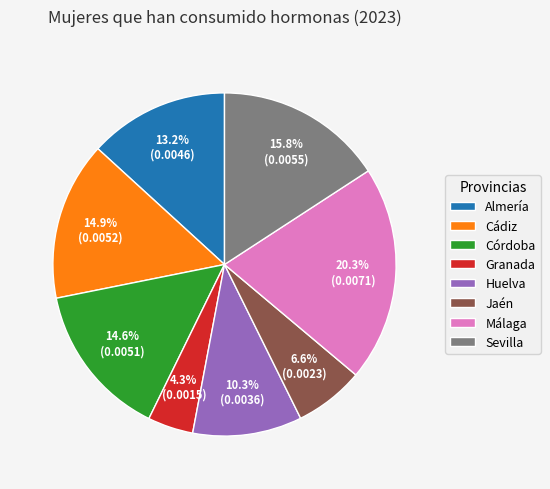

Between Huelva and Almería, which is larger?

Almería